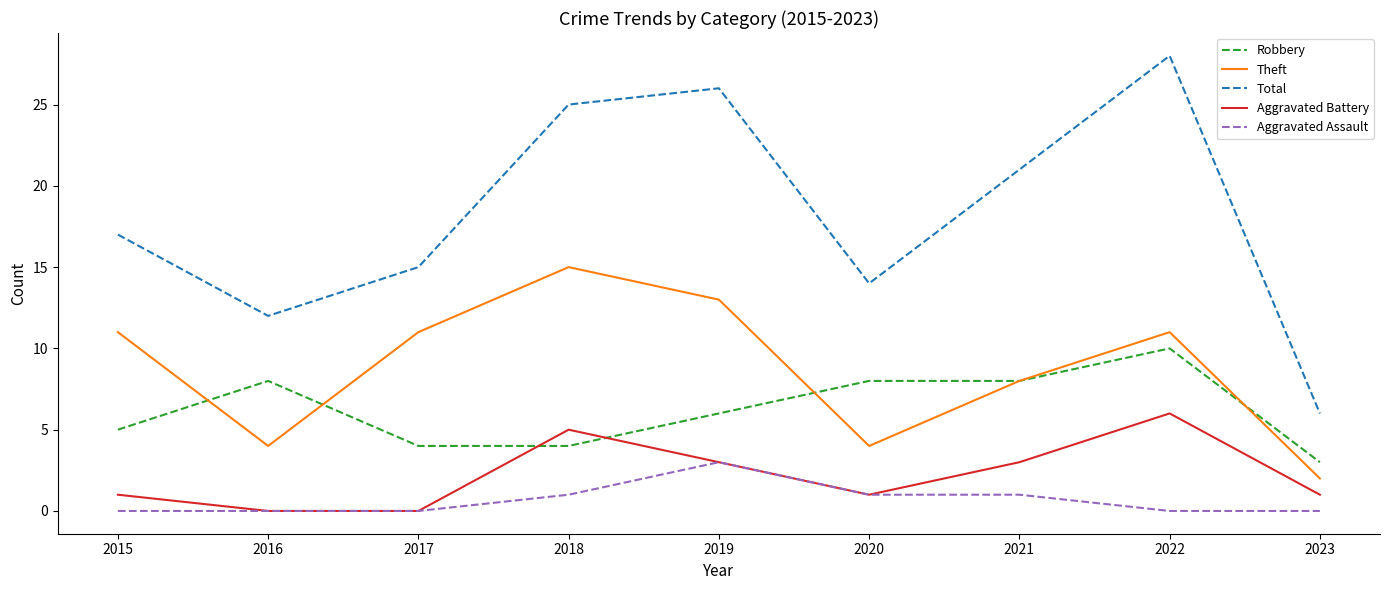

At which label is Theft closest to 8?

2021